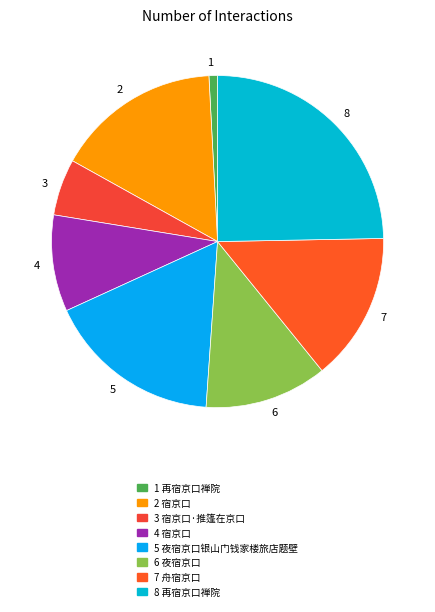

The 5 slice represents 27% of the pie. True or false?

False